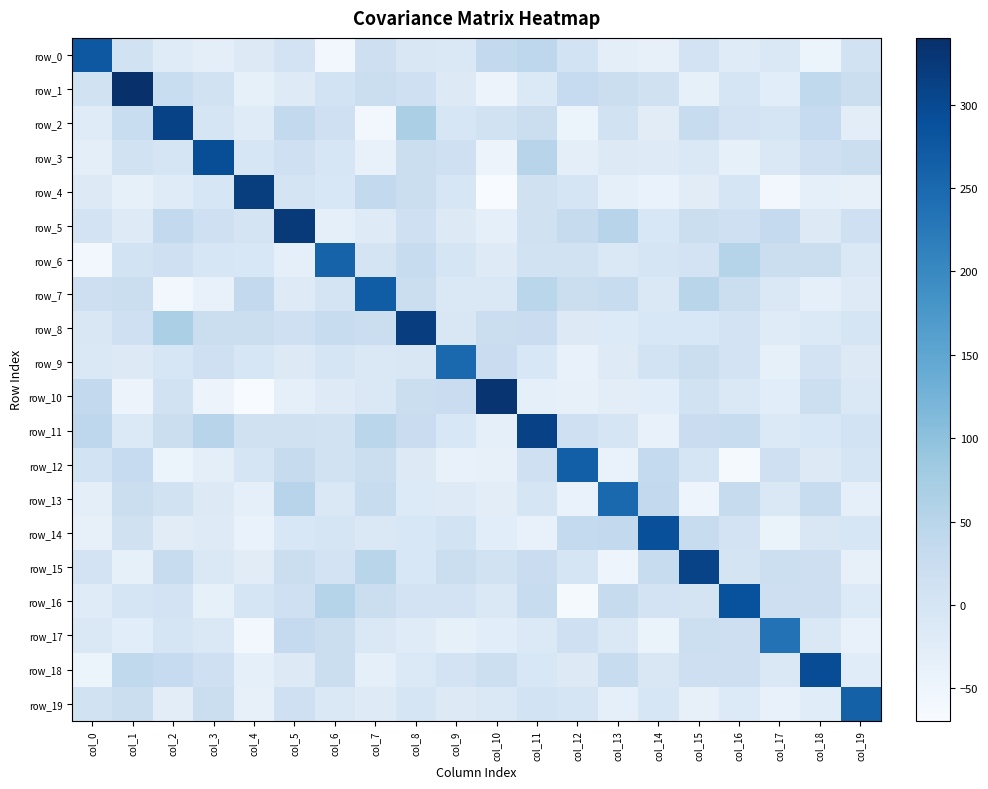

At which label does row_10 reach its minimum?

col_4